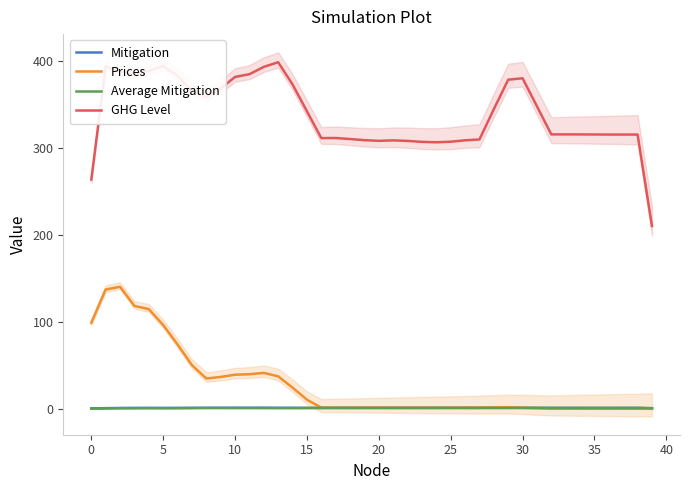

True or false: GHG Level and Prices cross at least once.

False